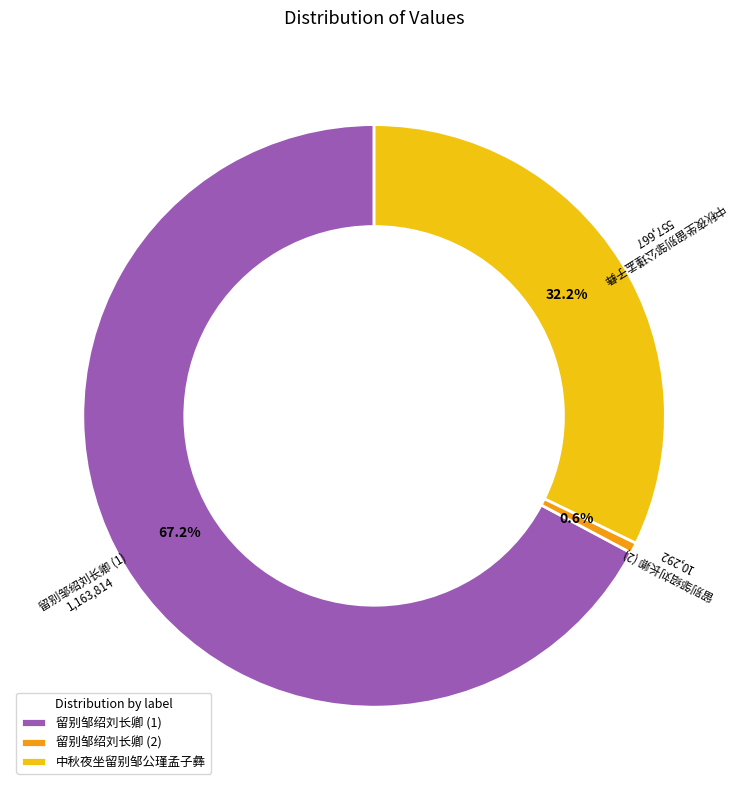

Which category has the biggest portion of the pie?

留别邹绍刘长卿 (1)